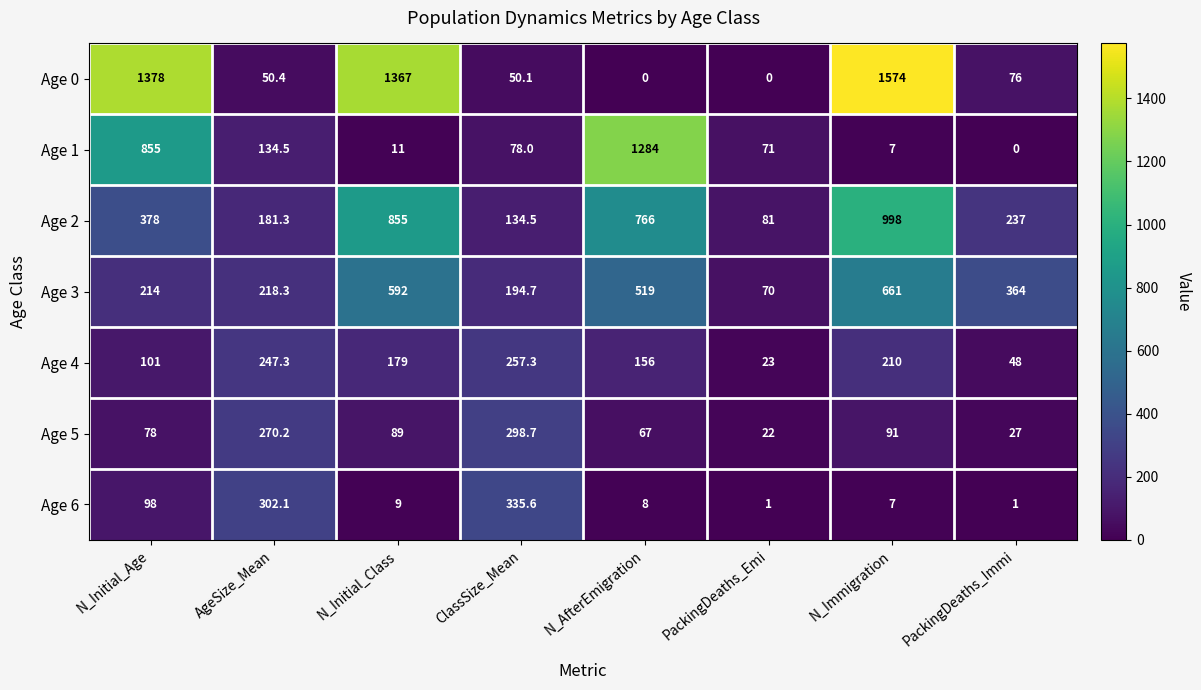

Which series changed the most between N_Initial_Class and N_AfterEmigration?

Age 0